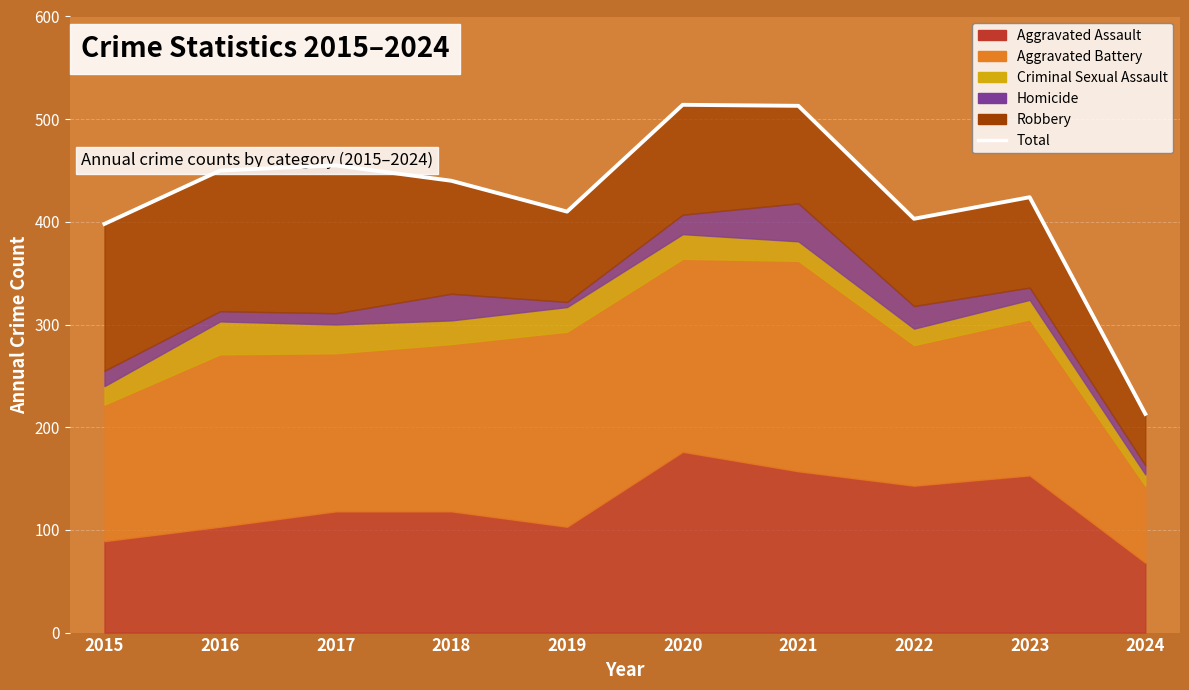

What is the average value?

422